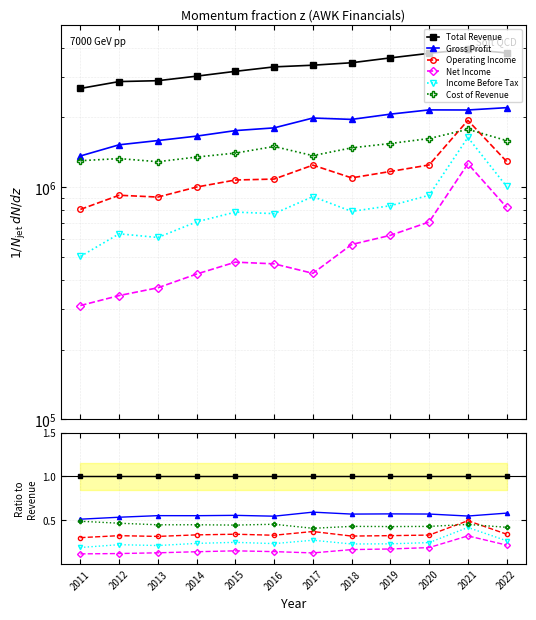

Does the chart display data point markers on the line(s)?

Yes